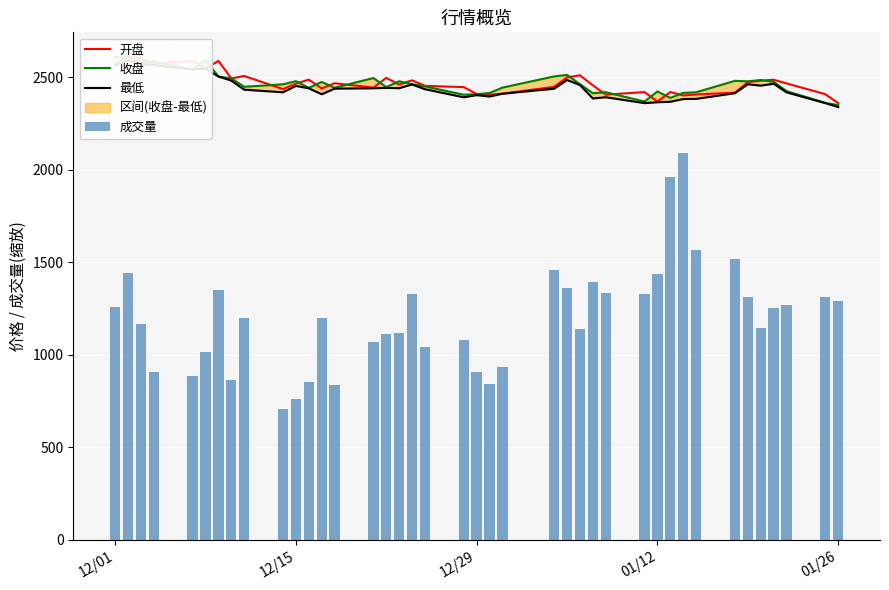

What is the value of the 成交量 bar at the 40th from the left?

1292.1